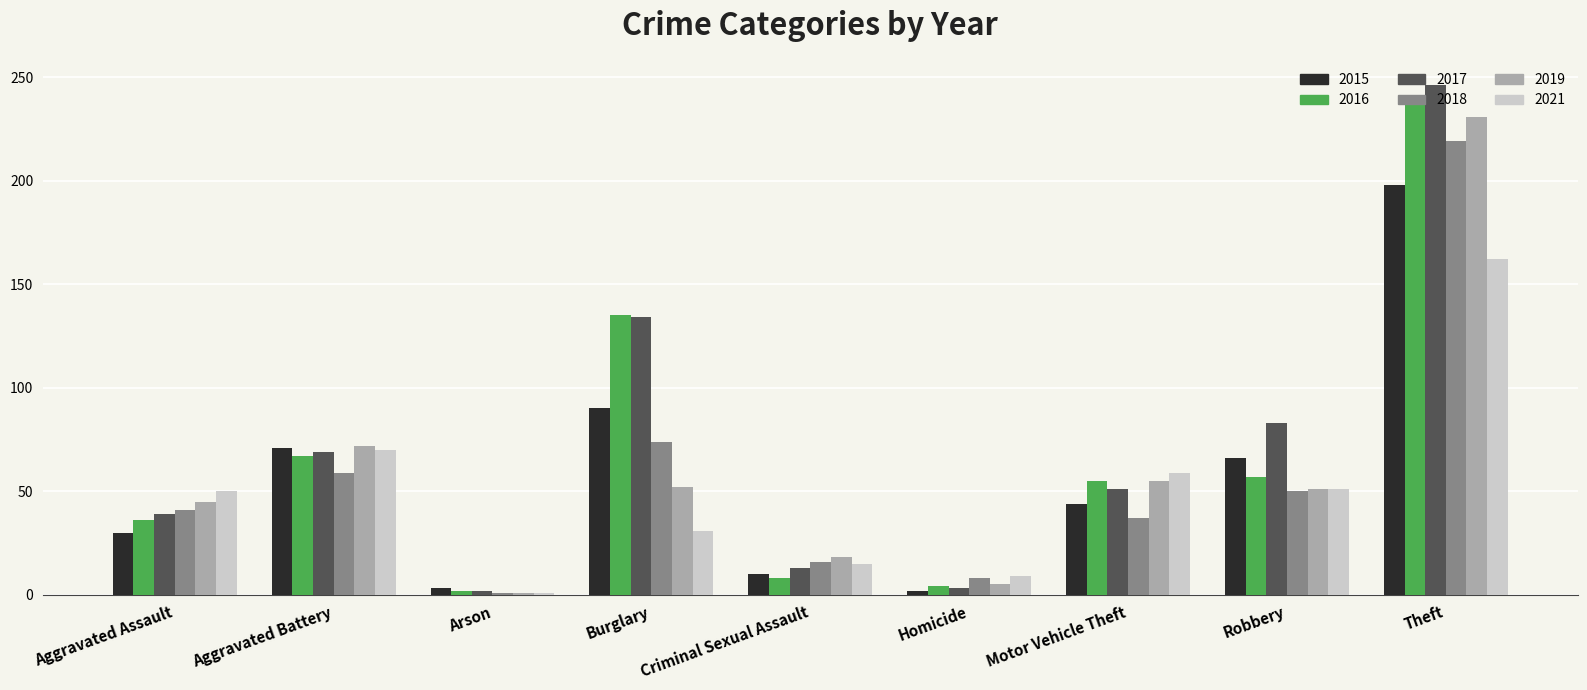

Which series changed the most between Burglary and Motor Vehicle Theft?

2017